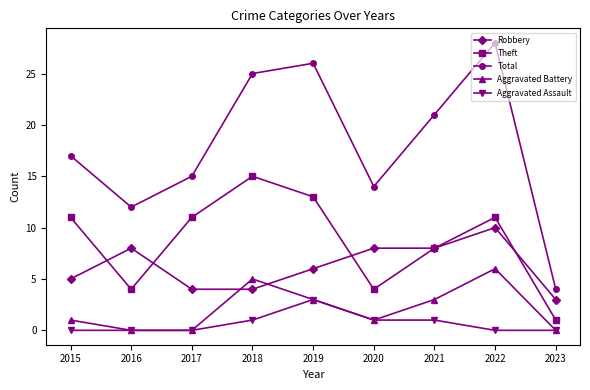

At which category does the chart reach its peak across all series?

2022